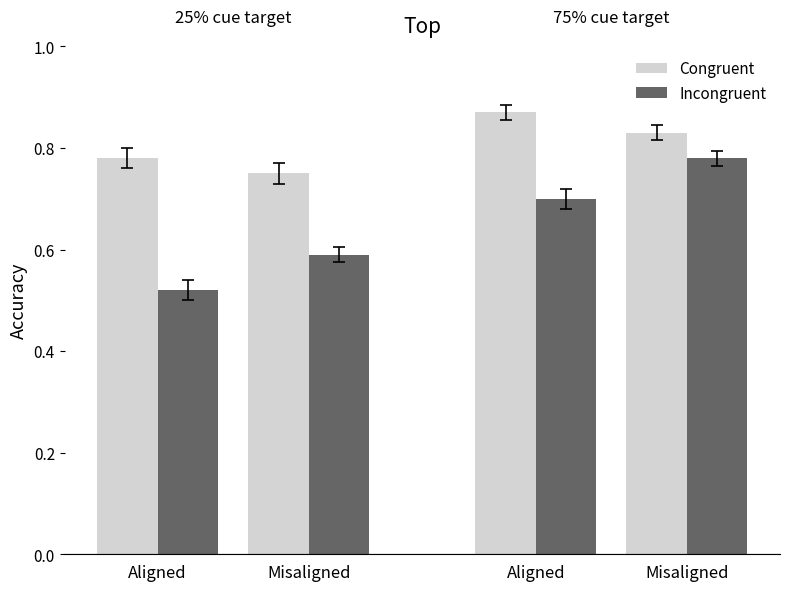

What are all the series names shown in the legend?

Congruent, Incongruent